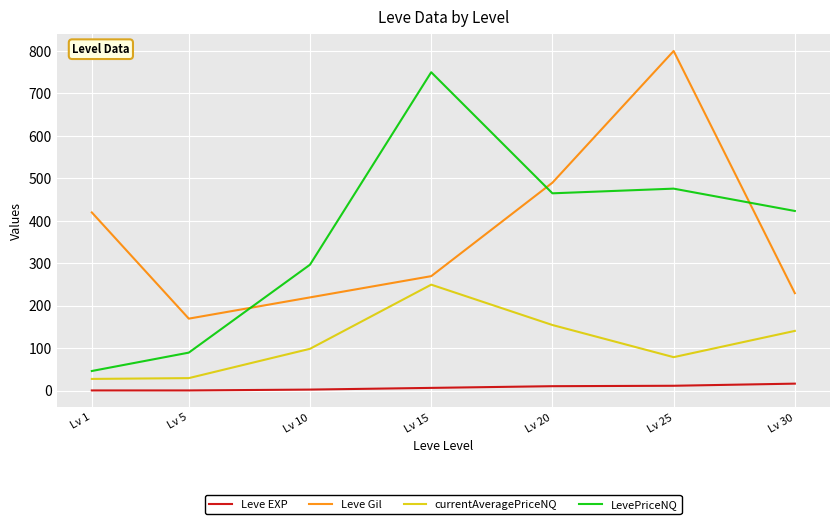

Rank the series by their maximum value, from lowest to highest.

Leve EXP, currentAveragePriceNQ, LevePriceNQ, Leve Gil